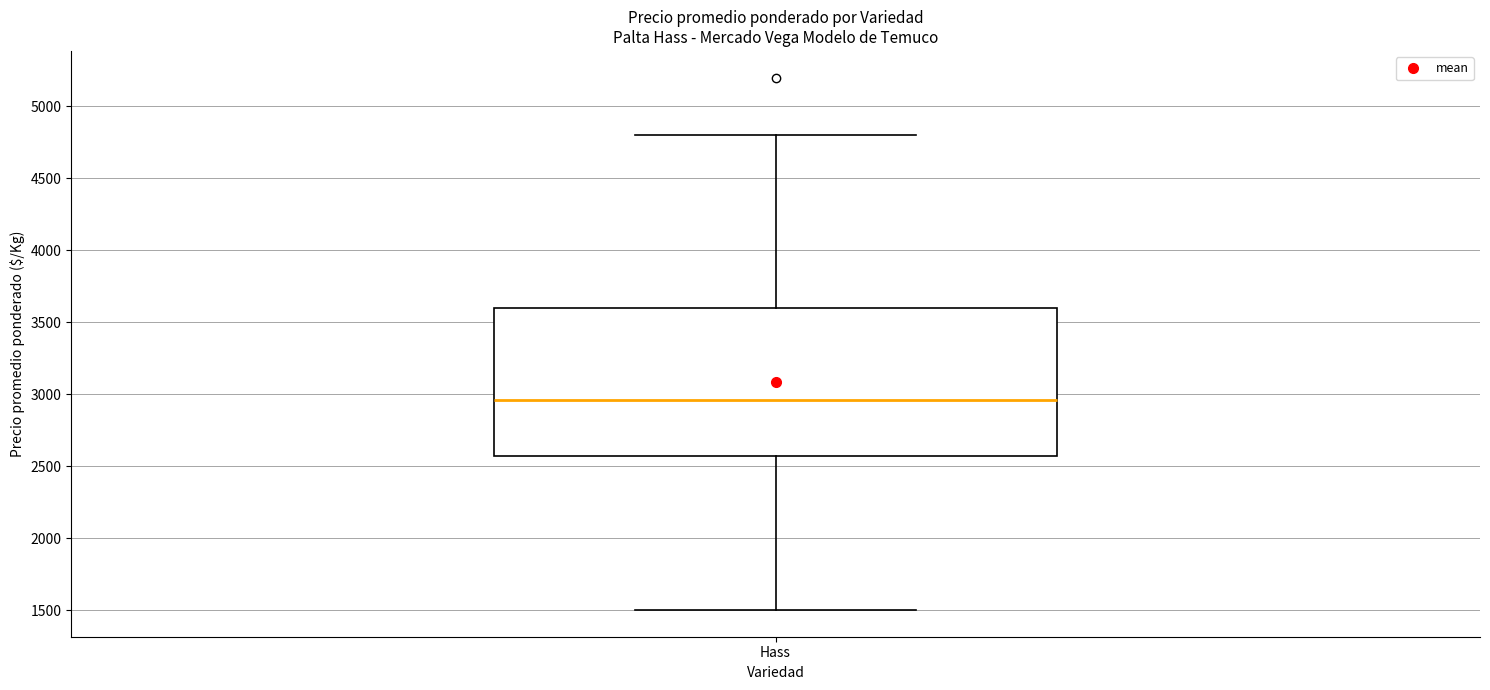

Read this box plot against the y-axis: the position of the median line, the range covered by the box, and the ends of both whiskers. The values are not printed on the chart, so give them approximately, as read against the axis.

median 2950, box 2550 to 3600, whiskers 1500 to 4800